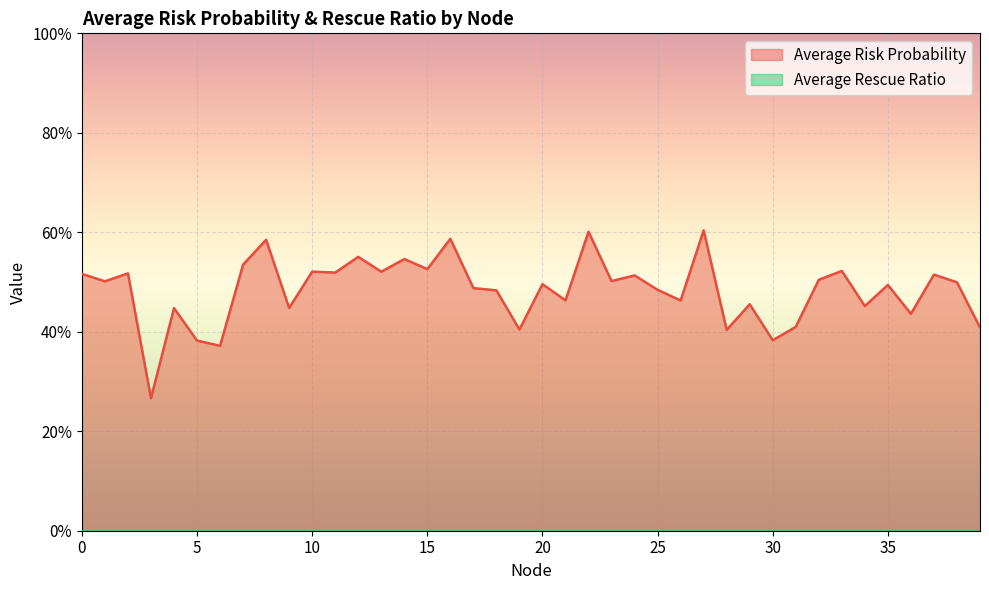

True or false: Average Risk Probability and Average Rescue Ratio cross at least once.

False